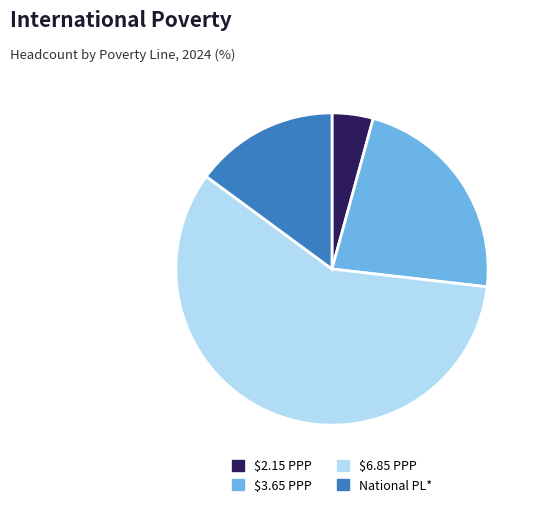

Approximately how many times larger is the value at National PL* compared to $3.65 PPP?

0.7